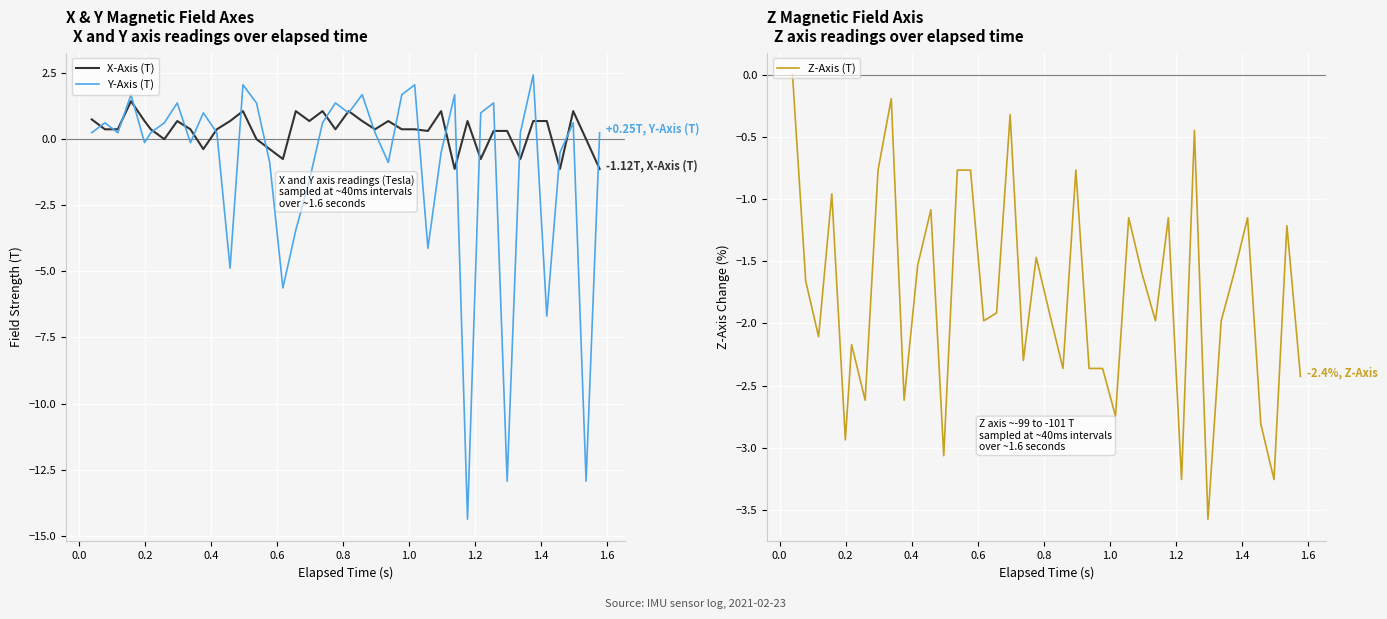

What is the lowest value of the Y-Axis (T) series?

-14.4